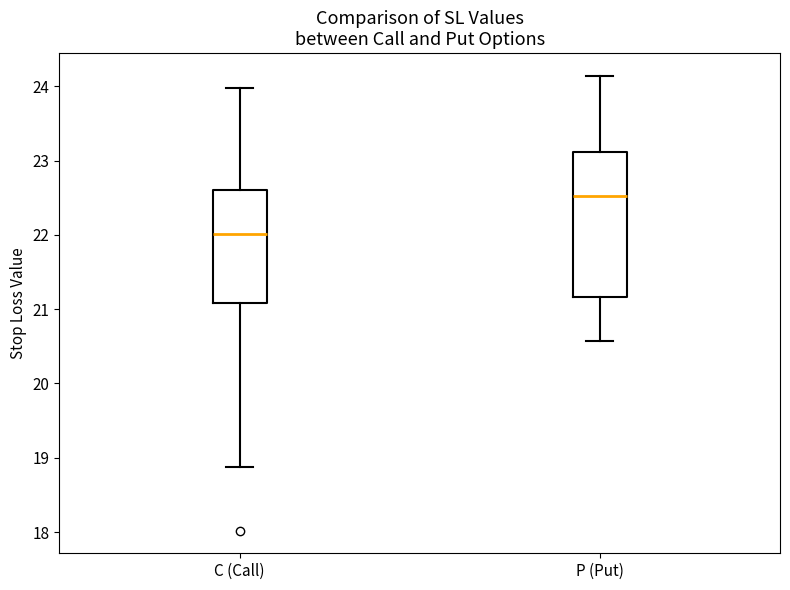

Where is the upper edge of the box for P (Put) on the y-axis? The values are not printed on the chart, so give them approximately, as read against the axis.

23.1